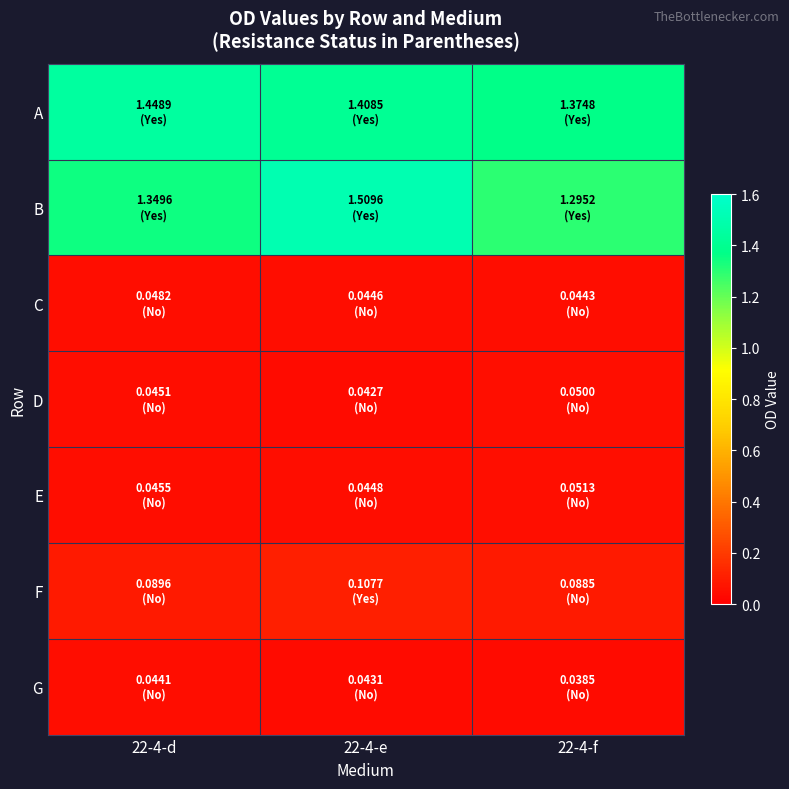

What is the total value across all series at 22-4-d?

3.1